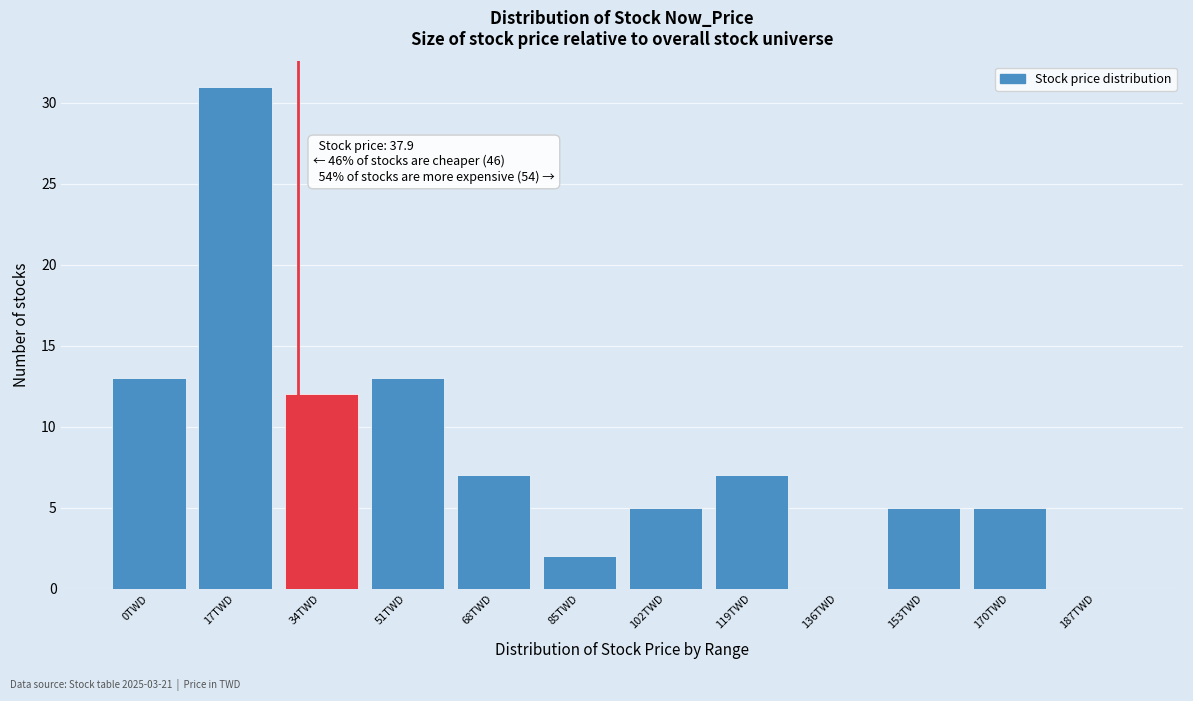

Reading right to left, transcribe all the data shown in this chart.

187TWD=0	170TWD=5	153TWD=5	136TWD=0	119TWD=7	102TWD=5	85TWD=2	68TWD=7	51TWD=13	34TWD=12	17TWD=31	0TWD=13